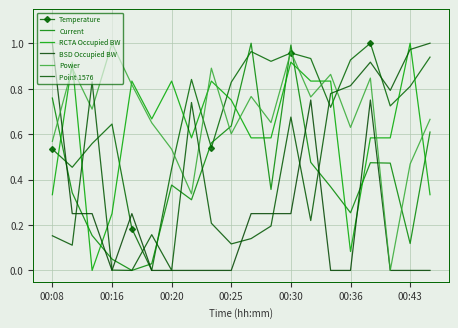

How many distinct data groups are displayed?

6